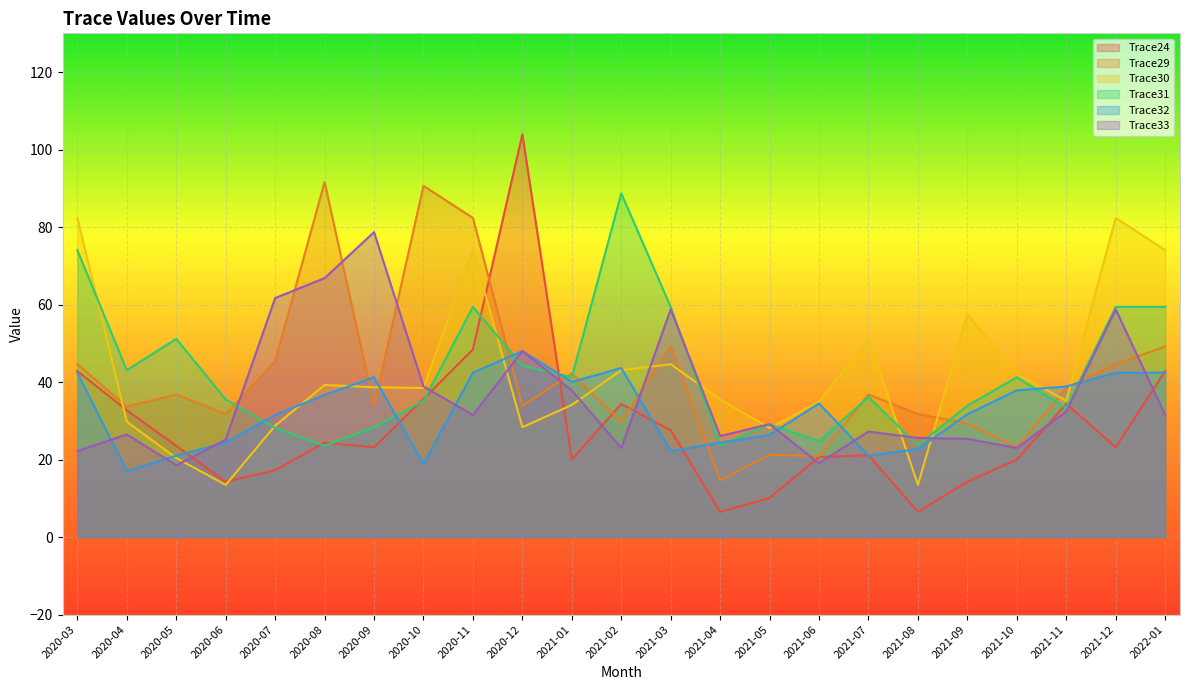

At 2020-07, list the series in order from largest to smallest.

Trace33, Trace29, Trace32, Trace30, Trace31, Trace24